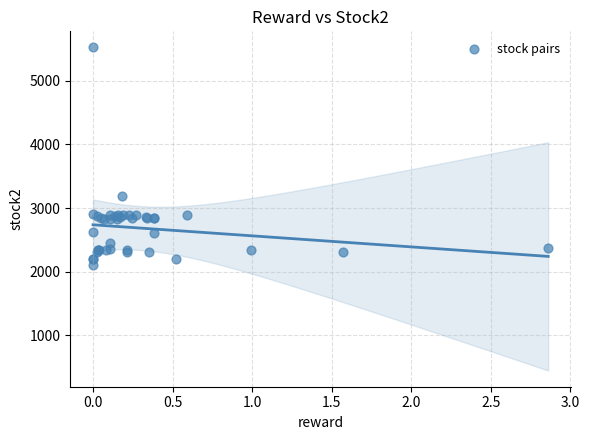

What Y value in the scatter plot is closest to 3812?

3189